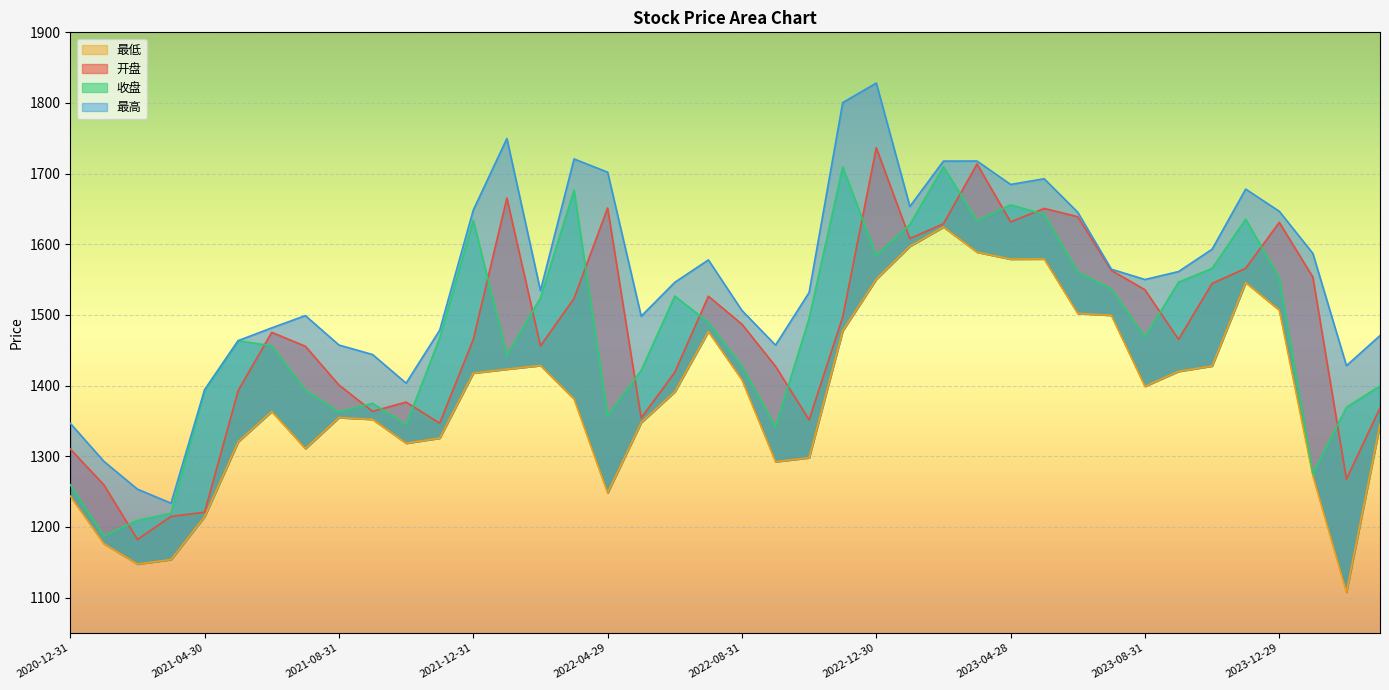

True or false: 最高 and 最低 cross at least once.

False